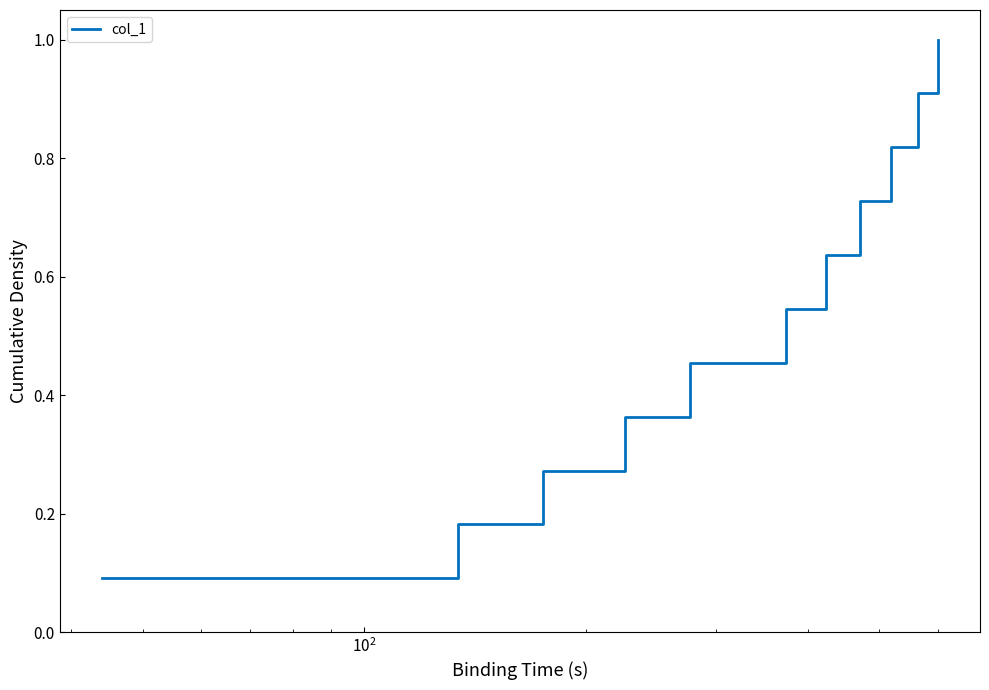

What is the difference between the maximum and minimum values?

0.9